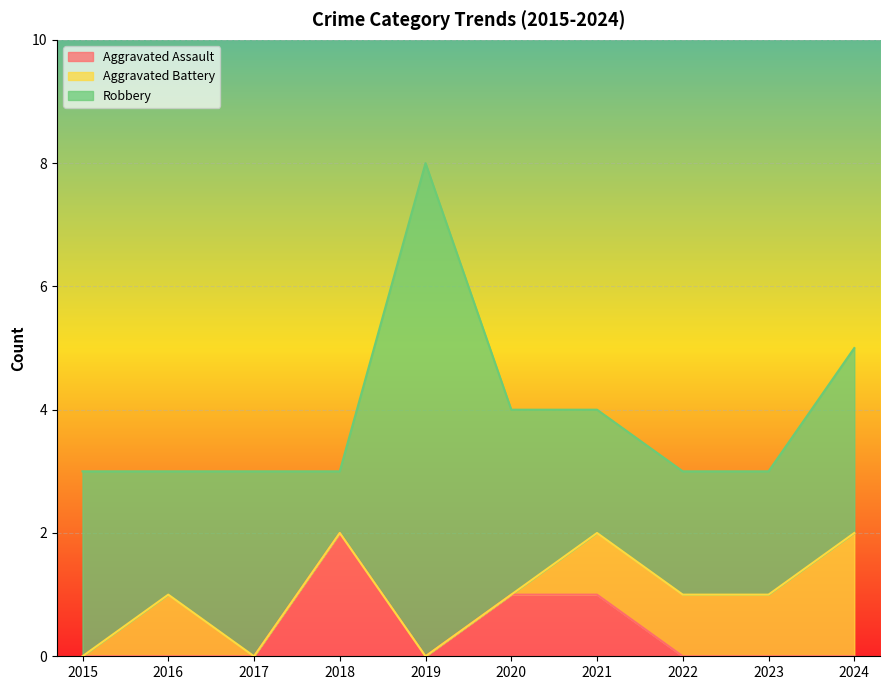

Reading left to right, extract all data points from this chart.

Aggravated Assault: 0	0	0	2	0	1	1	0	0	0
Aggravated Battery: 0	1	0	0	0	0	1	1	1	2
Robbery: 3	2	3	1	8	3	2	2	2	3